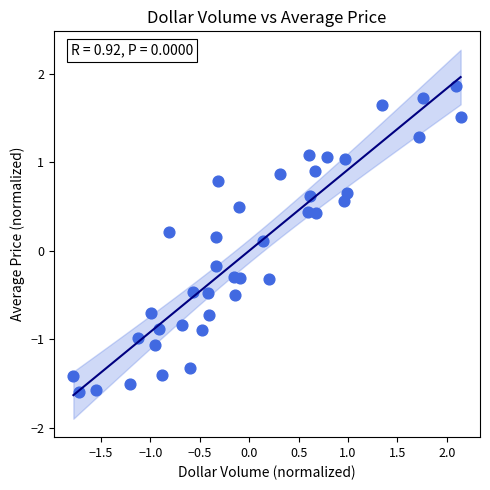

What is the range of X values (max minus min)?

3.9